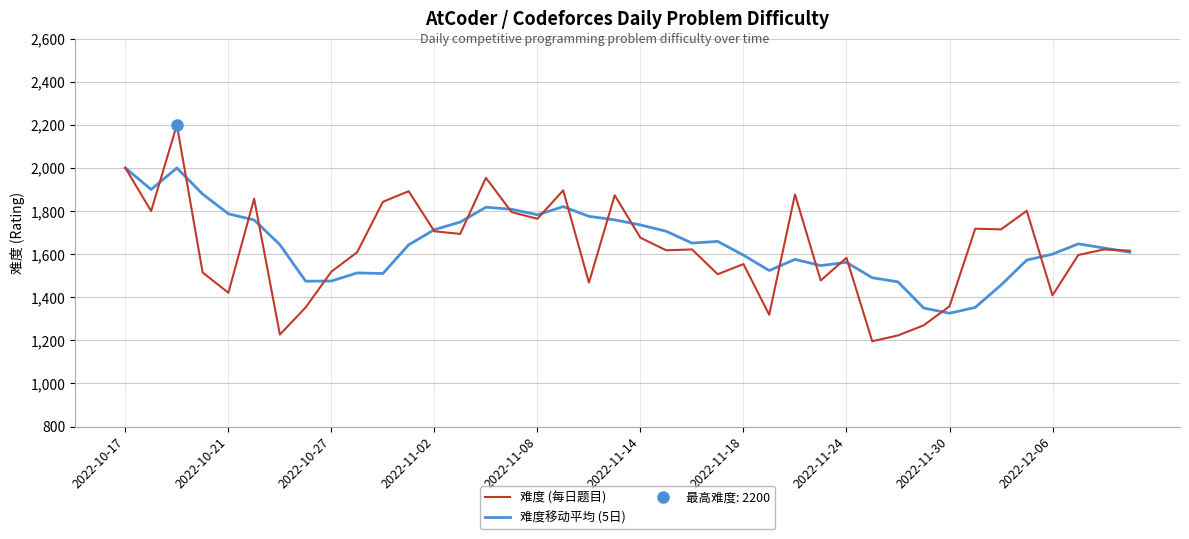

How many distinct data groups are displayed?

2